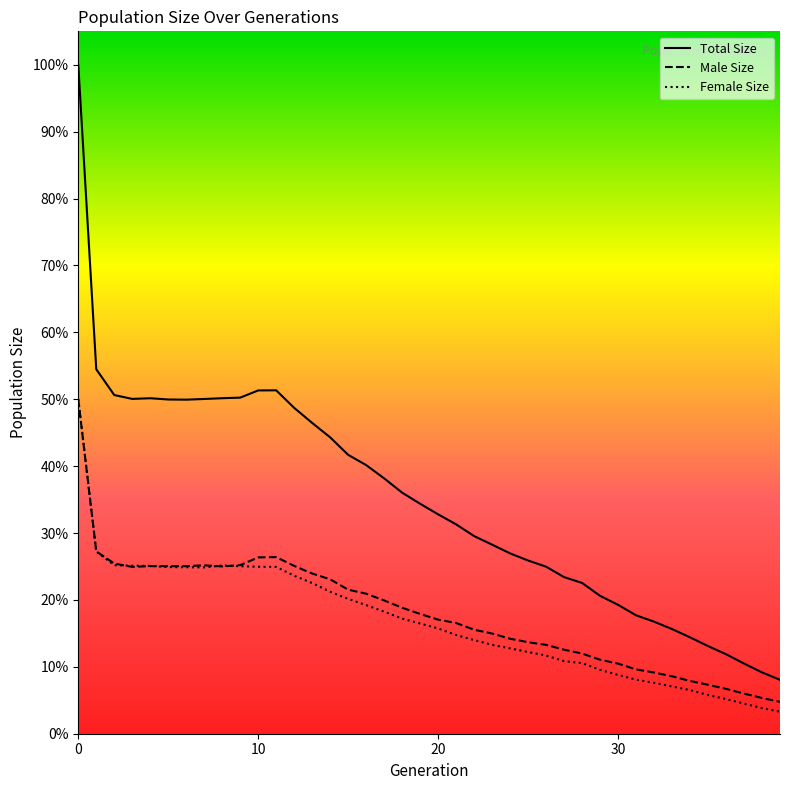

Is the value of size at 32 greater than the value of male_size at 29?

Yes